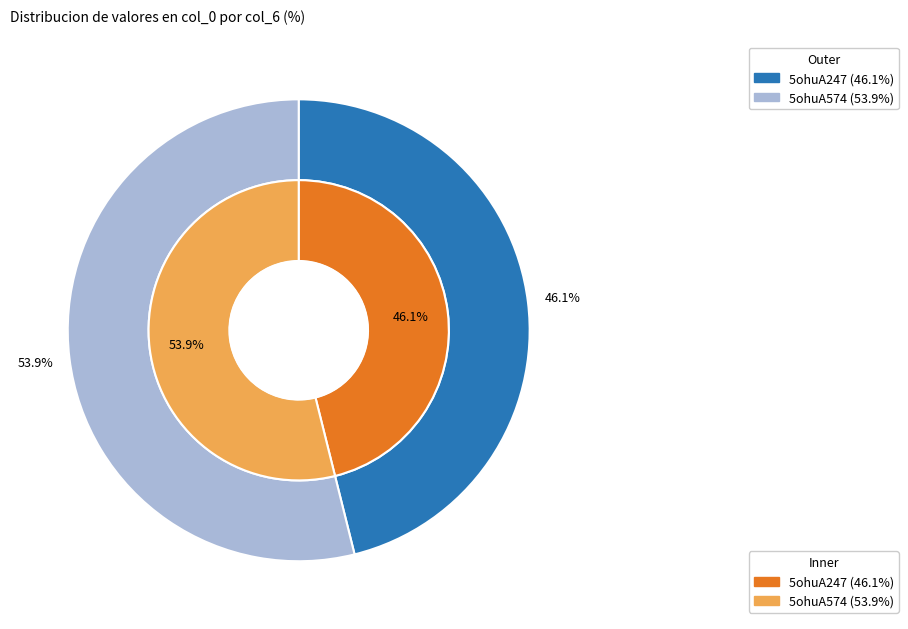

What percentage is NOT represented by 5ohuA247?

53.9%